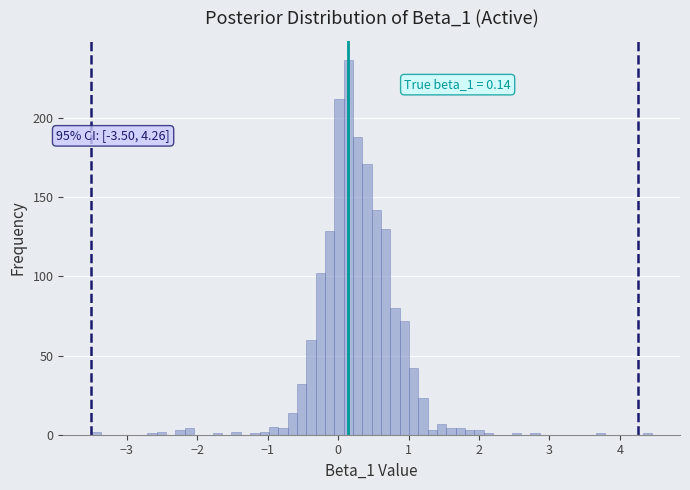

Around what value on the x-axis is the tallest bar? Give the approximate position of its centre, as read against the axis.

0.1